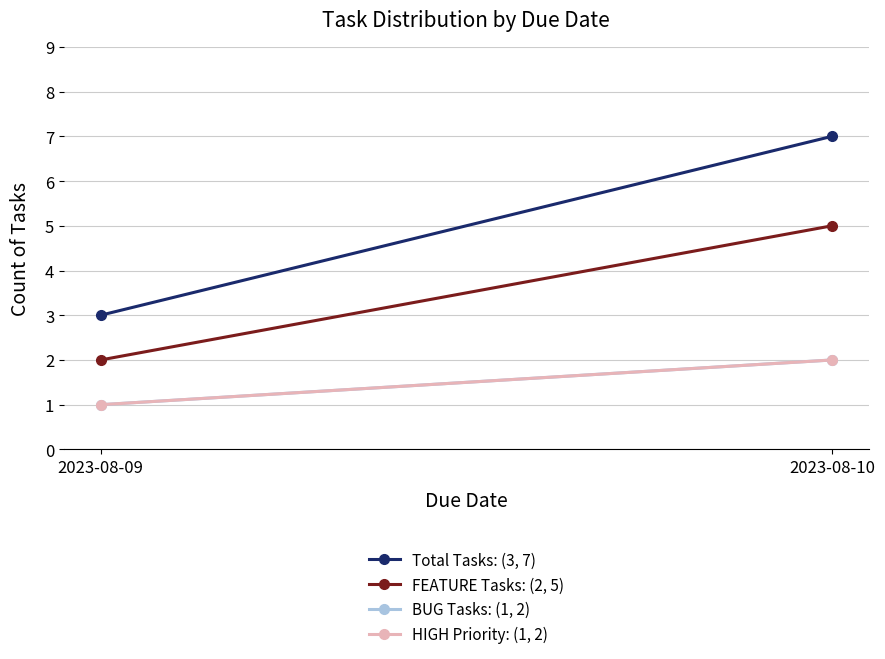

How many lines are shown in the chart?

4